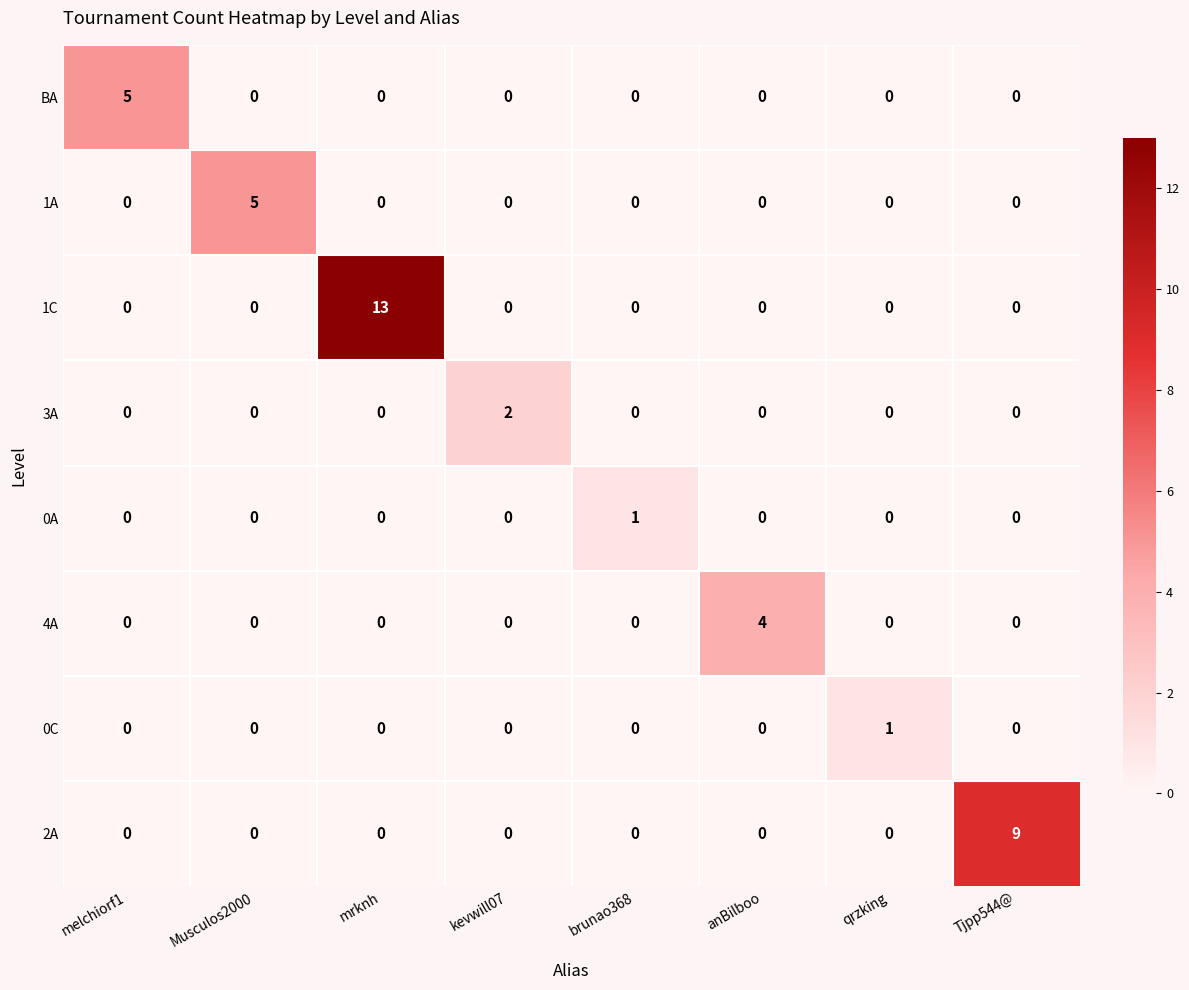

Which series has the largest total across all categories?

1C